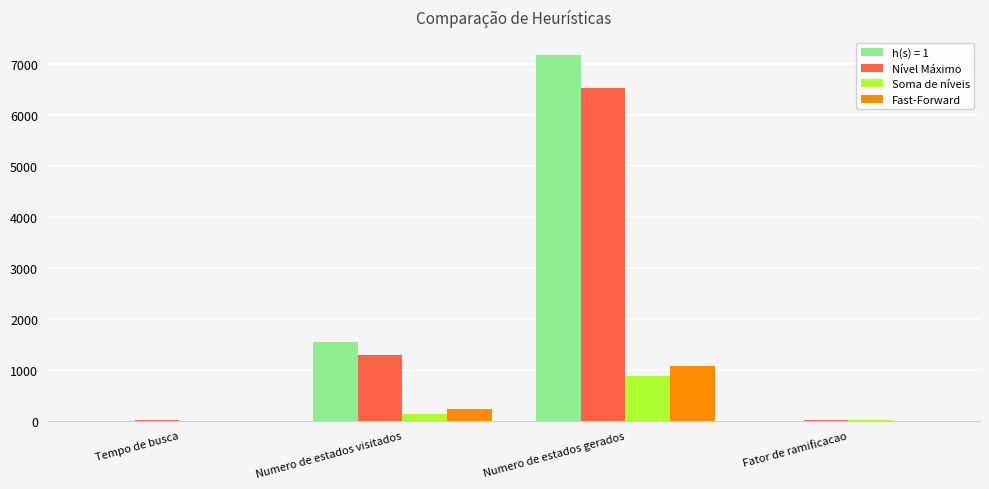

What is the difference between the Soma de níveis values at Tempo de busca and Numero de estados gerados?

880